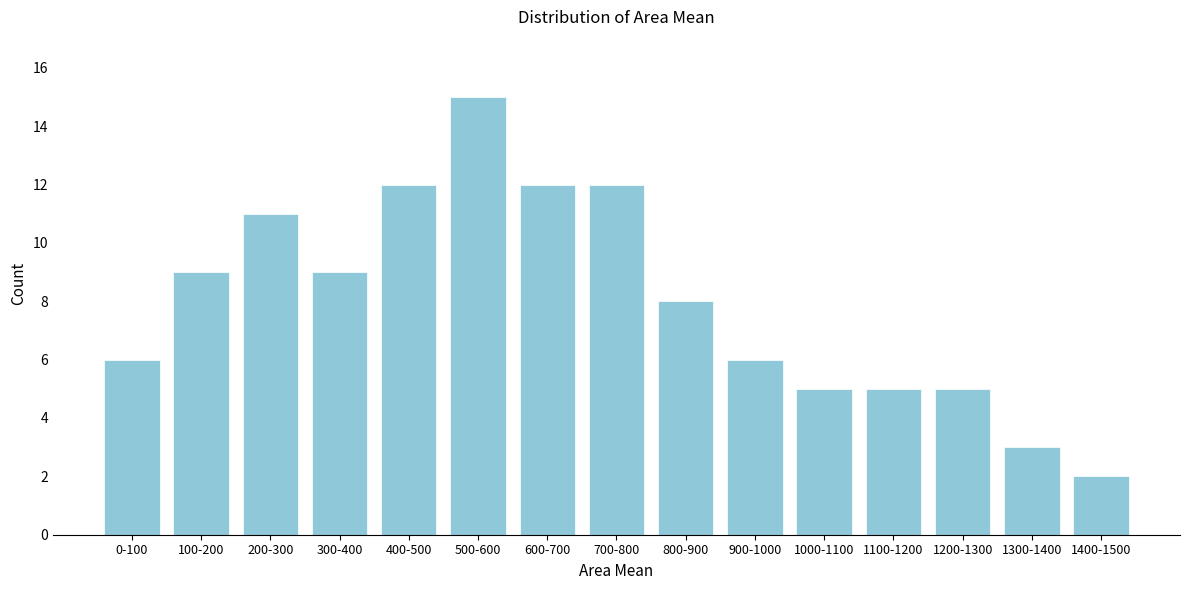

Reading left to right, list all the values displayed in this chart.

6	9	11	9	12	15	12	12	8	6	5	5	5	3	2